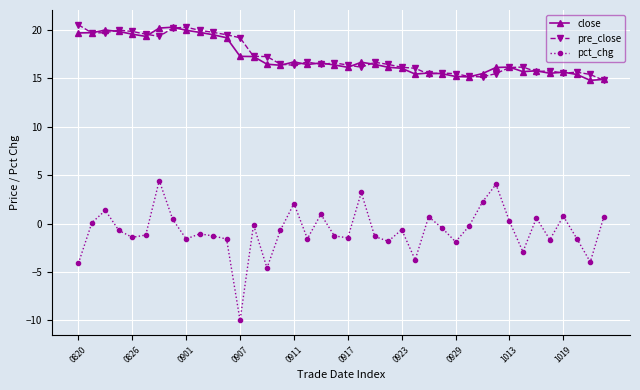

Which series has the largest range (max minus min)?

pct_chg